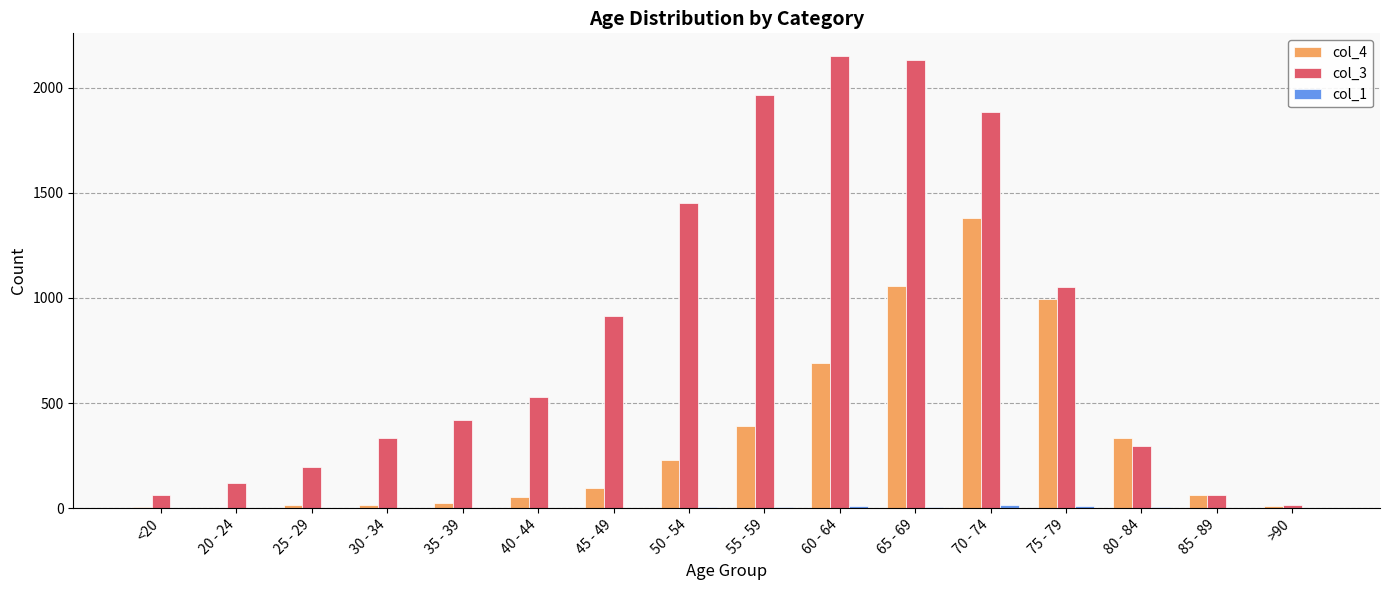

Which series has the largest total across all categories?

col_3